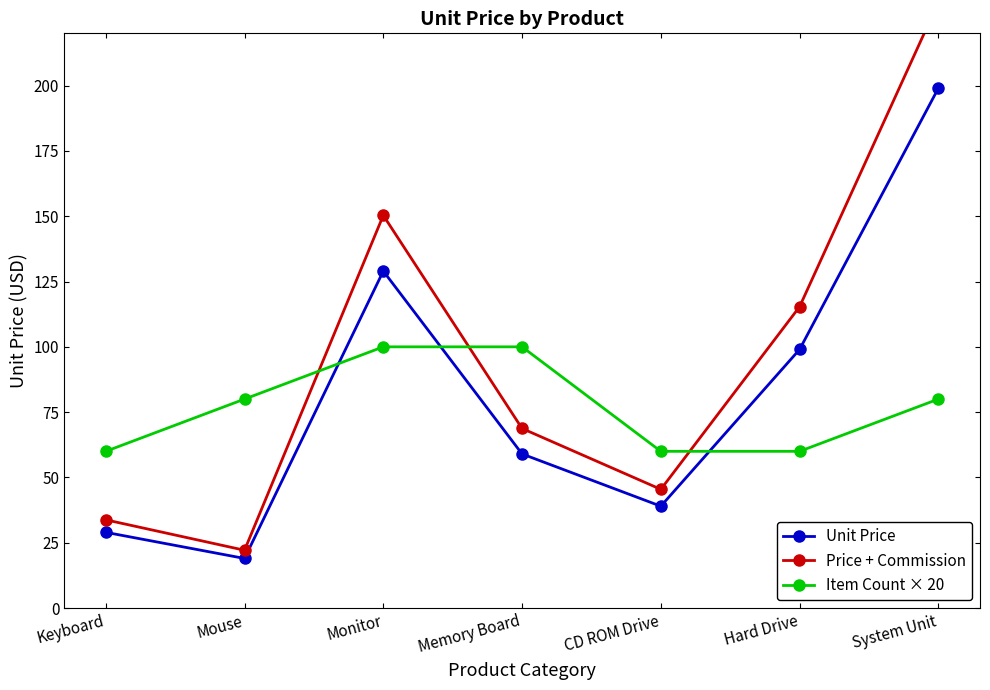

At how many categories does at least one series exceed 167?

1